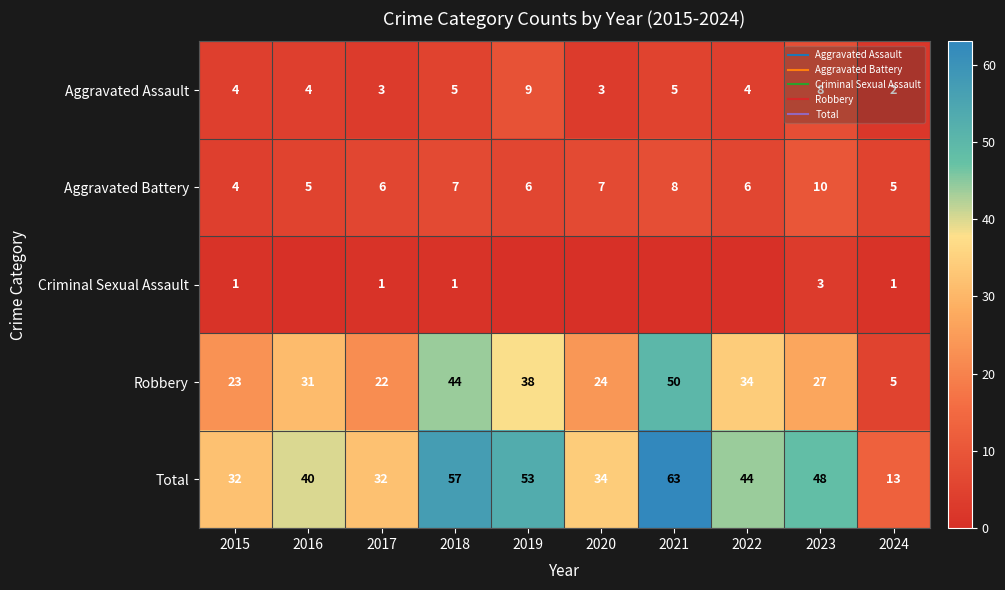

Read the Total value at 2023, to the nearest 5.

50